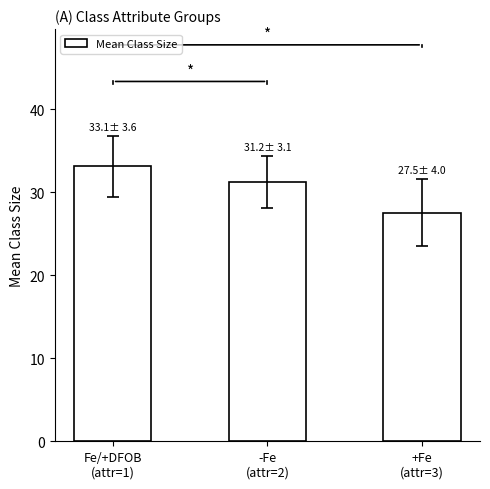

How many data points are less than 31?

1